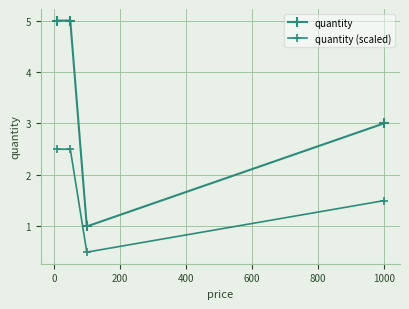

Count the quantity values in the range 3 to 5.

3